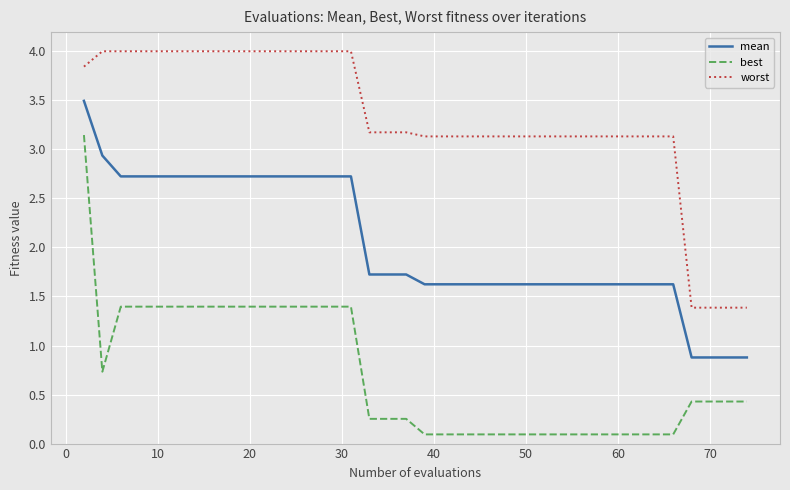

True or false: best and mean intersect in this chart.

False